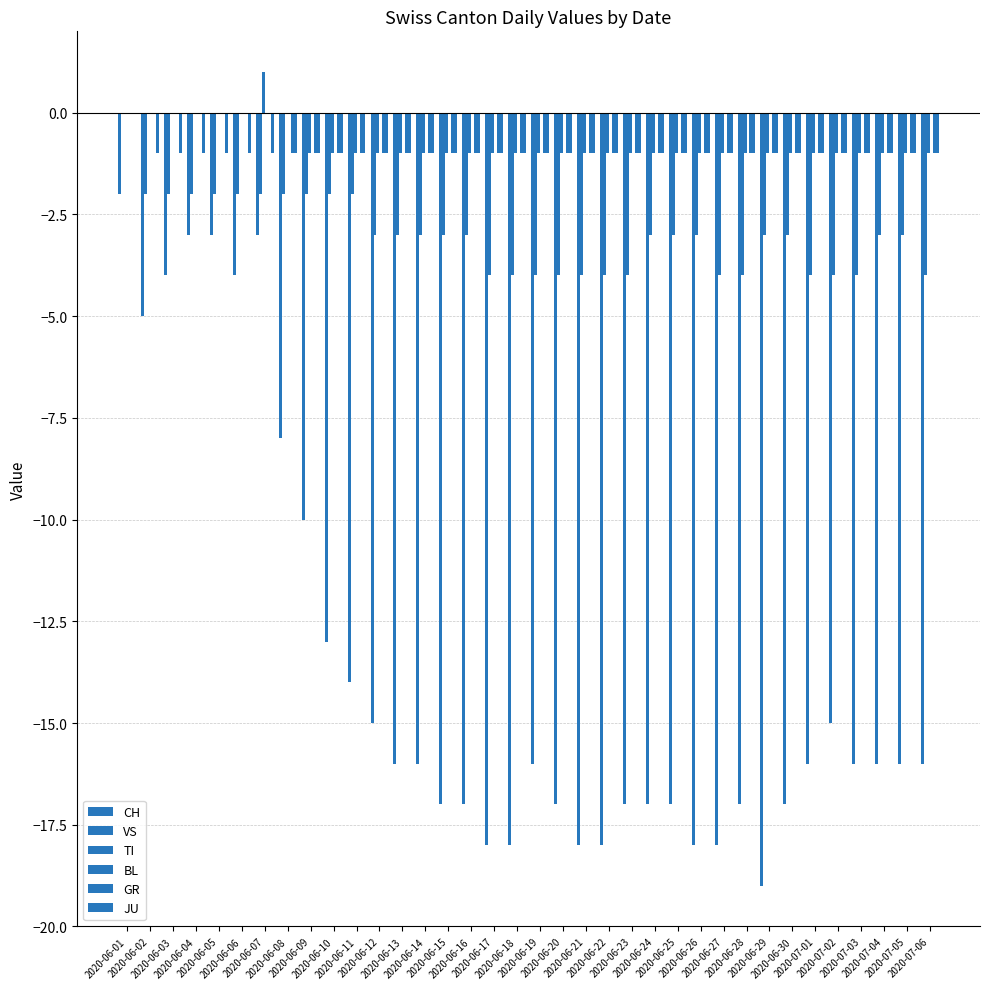

List the series in order of their peak value, highest first.

TI, VS, BL, GR, JU, CH